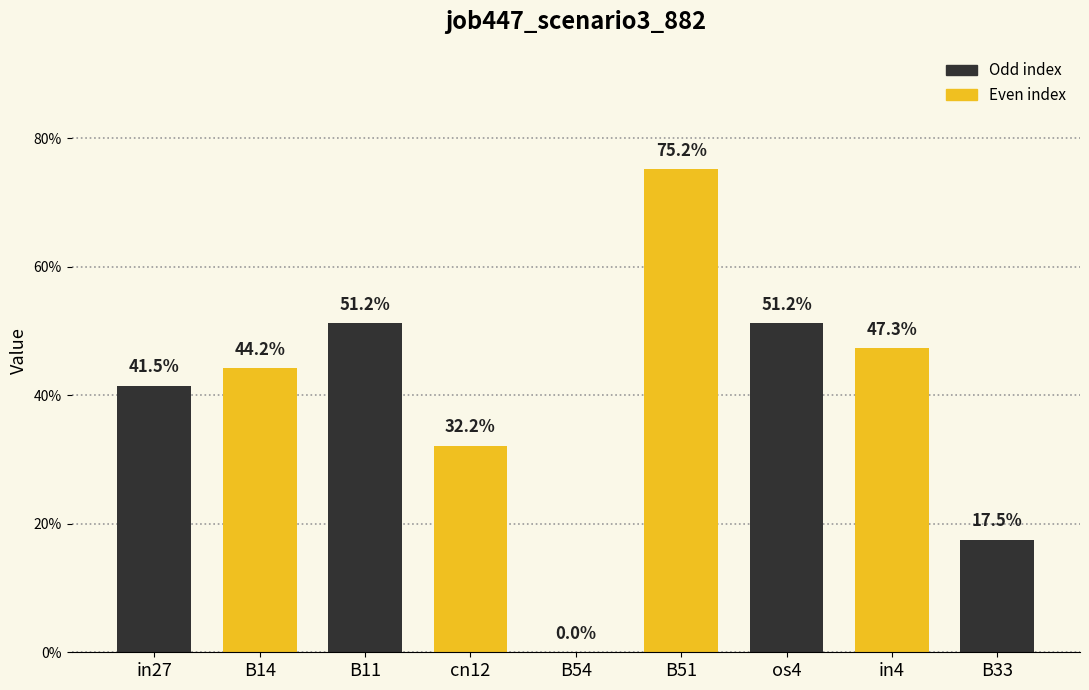

What is the label of the 3rd bar from the left?

B11